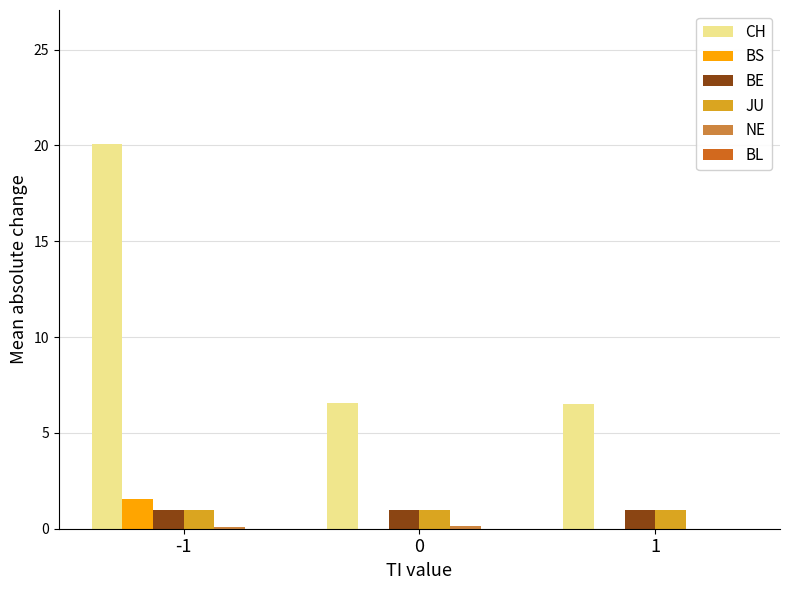

Count the number of categories in the chart.

3